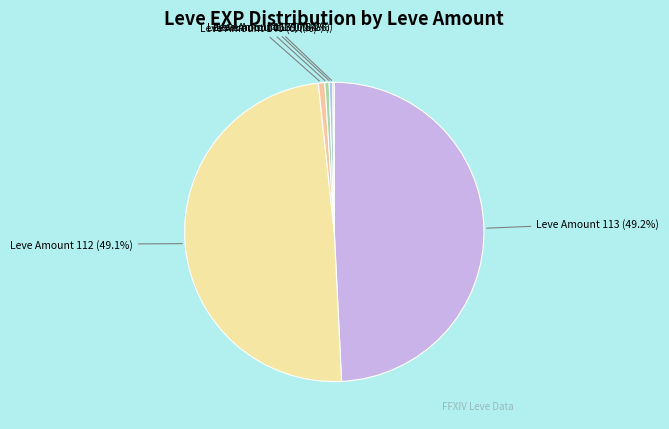

To the nearest percent, what is the average slice percentage?

8%